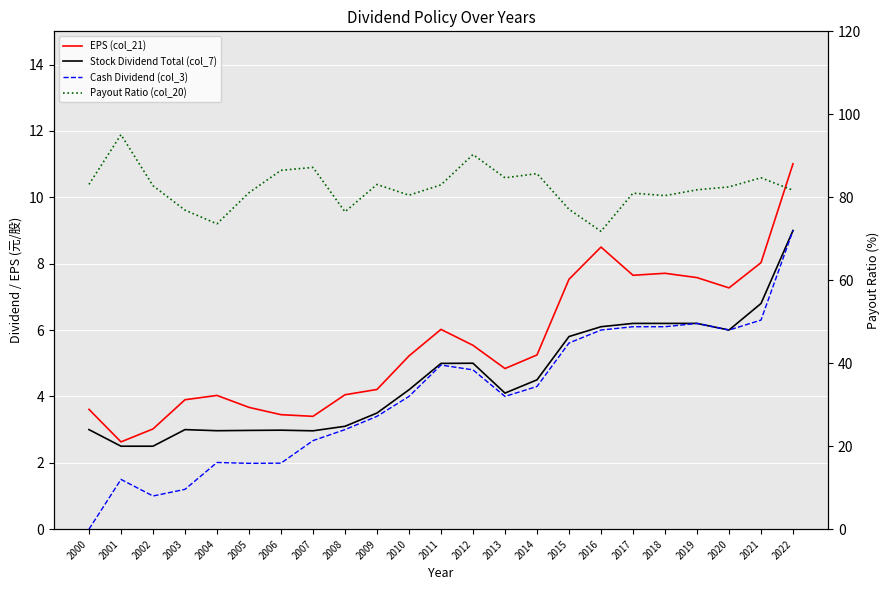

What is the minimum value for Stock Dividend Total (col_7)?

2.5